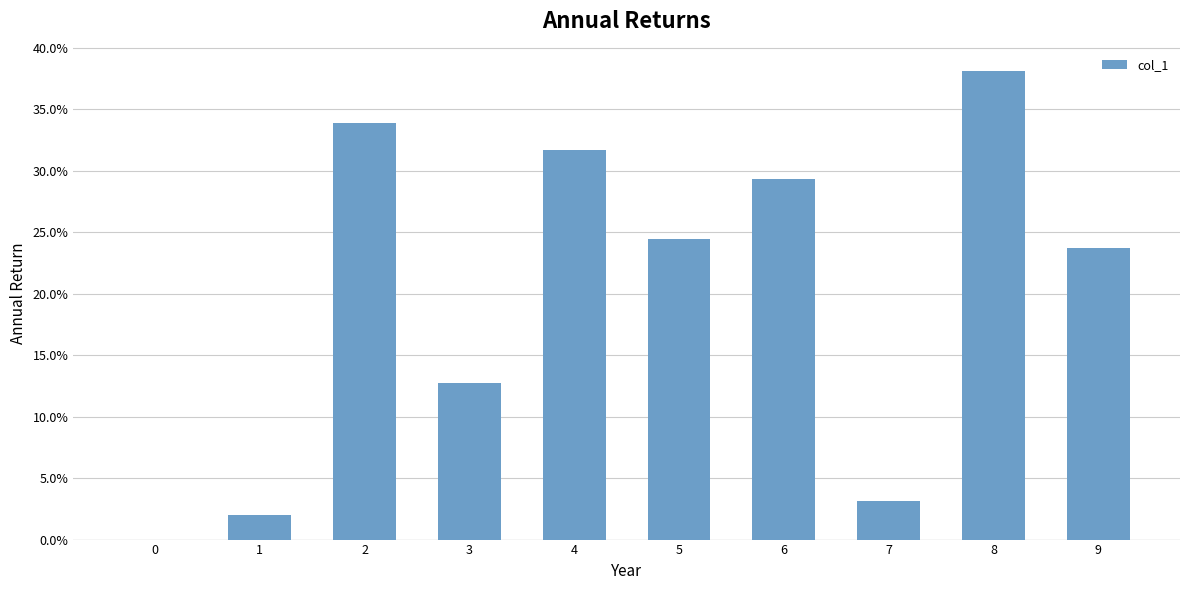

What is the difference between the second highest and minimum values?

0.3